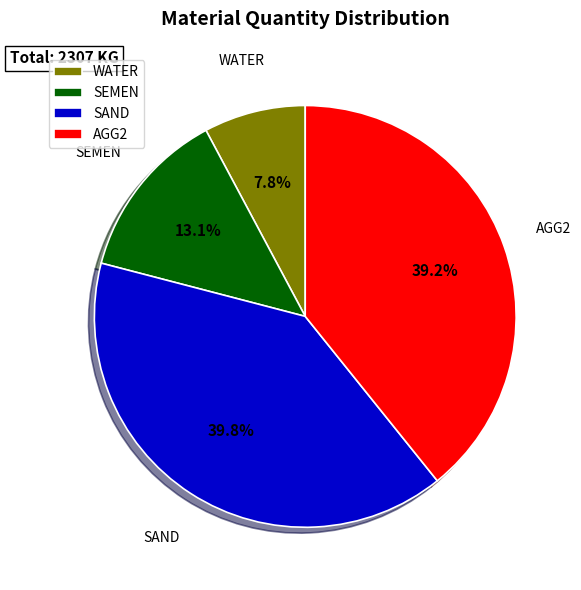

What percentage is the SEMEN slice, to the nearest percent?

13%